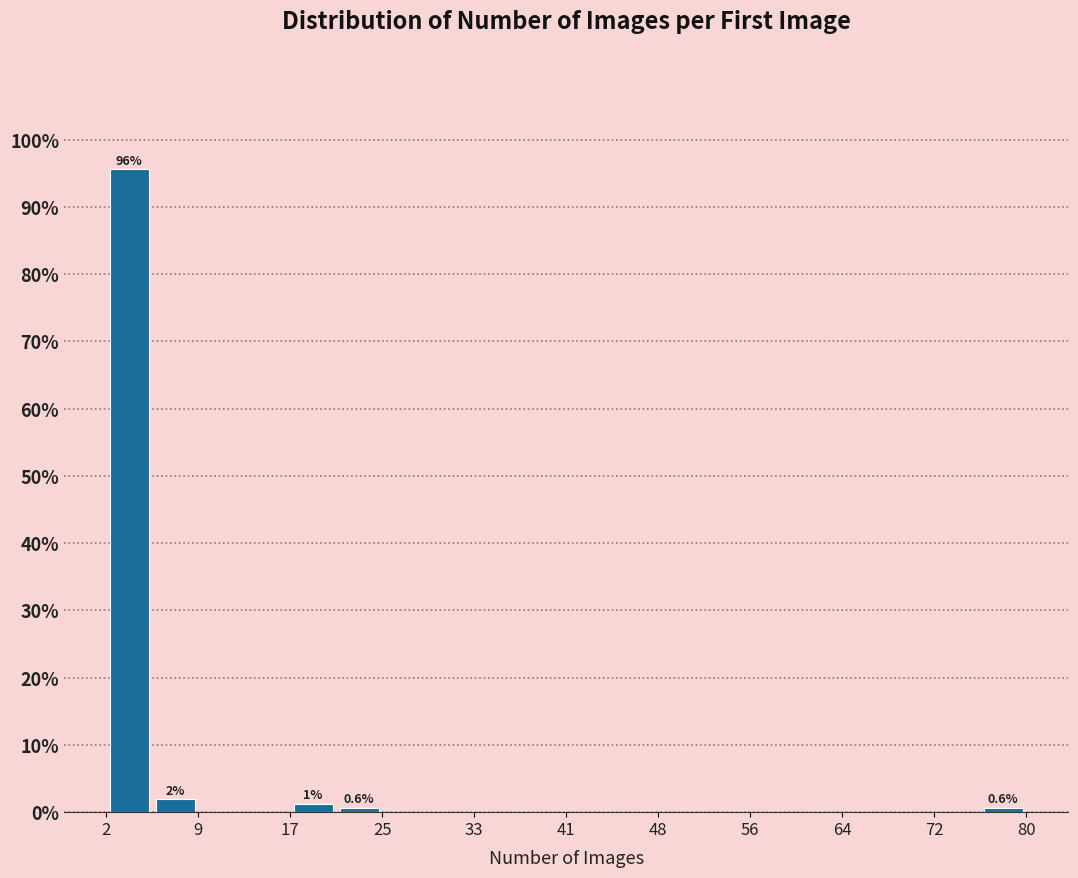

Around what value on the x-axis is the tallest bar? Give the approximate position of its centre, as read against the axis.

4